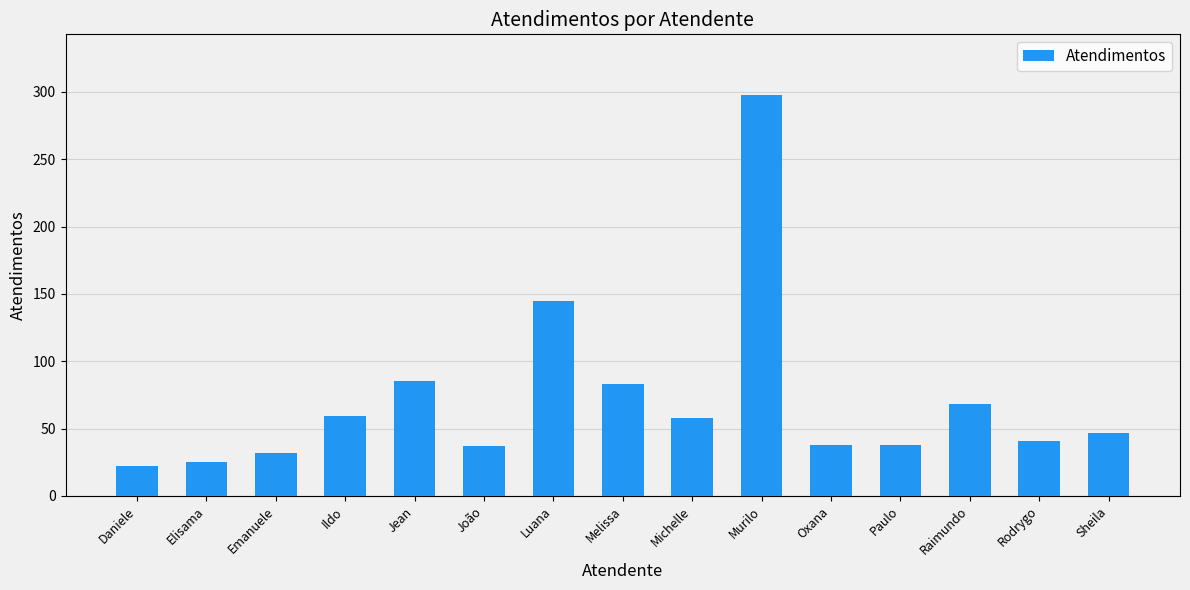

Which label corresponds to the largest value in the chart?

Murilo